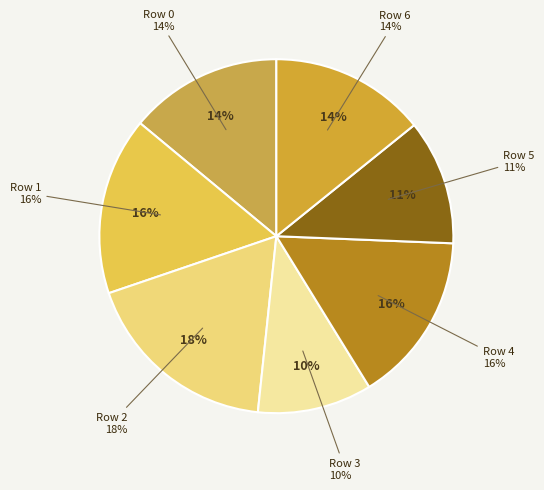

True or false: 0 accounts for 14% of the total.

True